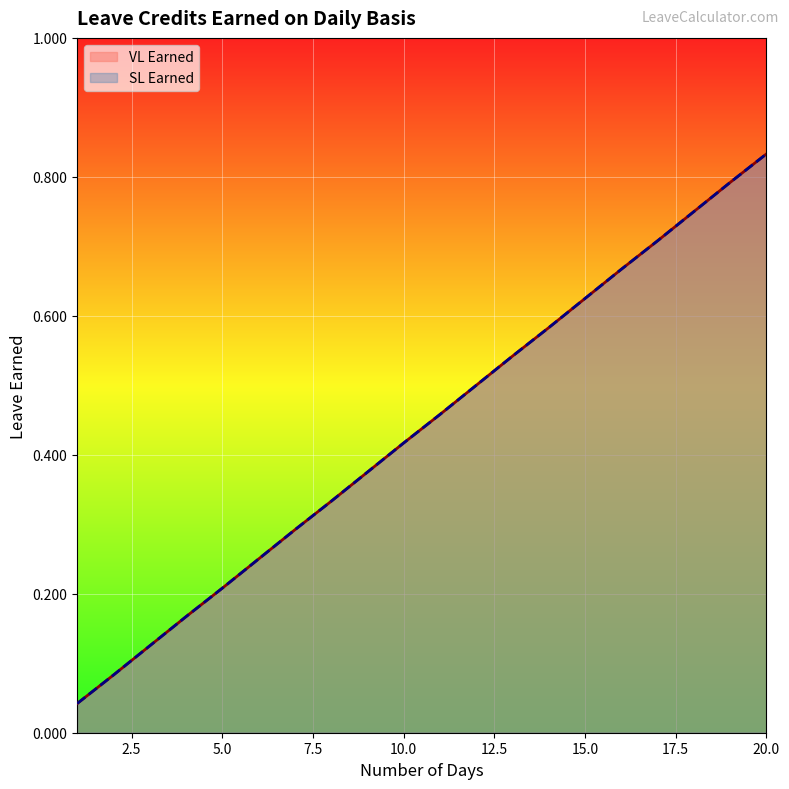

Reading left to right, extract all data points from this chart.

VL Earned: 1=0.0	2=0.1	3=0.1	4=0.2	5=0.2	6=0.2	7=0.3	8=0.3	9=0.4	10=0.4	11=0.5	12=0.5	13=0.5	14=0.6	15=0.6	16=0.7	17=0.7	18=0.8	19=0.8	20=0.8
SL Earned: 1=0.0	2=0.1	3=0.1	4=0.2	5=0.2	6=0.2	7=0.3	8=0.3	9=0.4	10=0.4	11=0.5	12=0.5	13=0.5	14=0.6	15=0.6	16=0.7	17=0.7	18=0.8	19=0.8	20=0.8